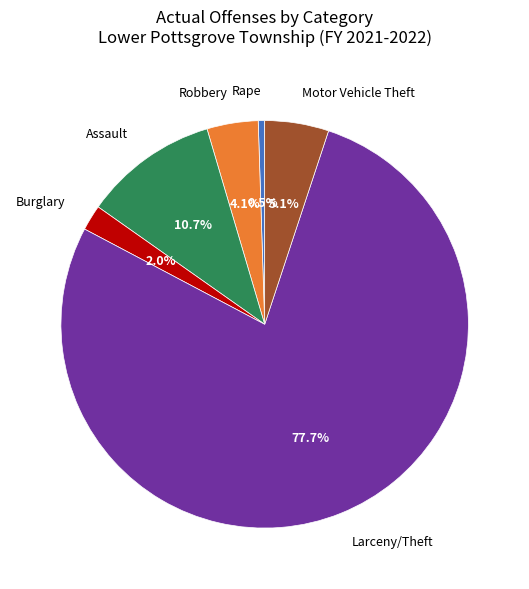

Is there any slice that represents more than half of the pie?

Yes